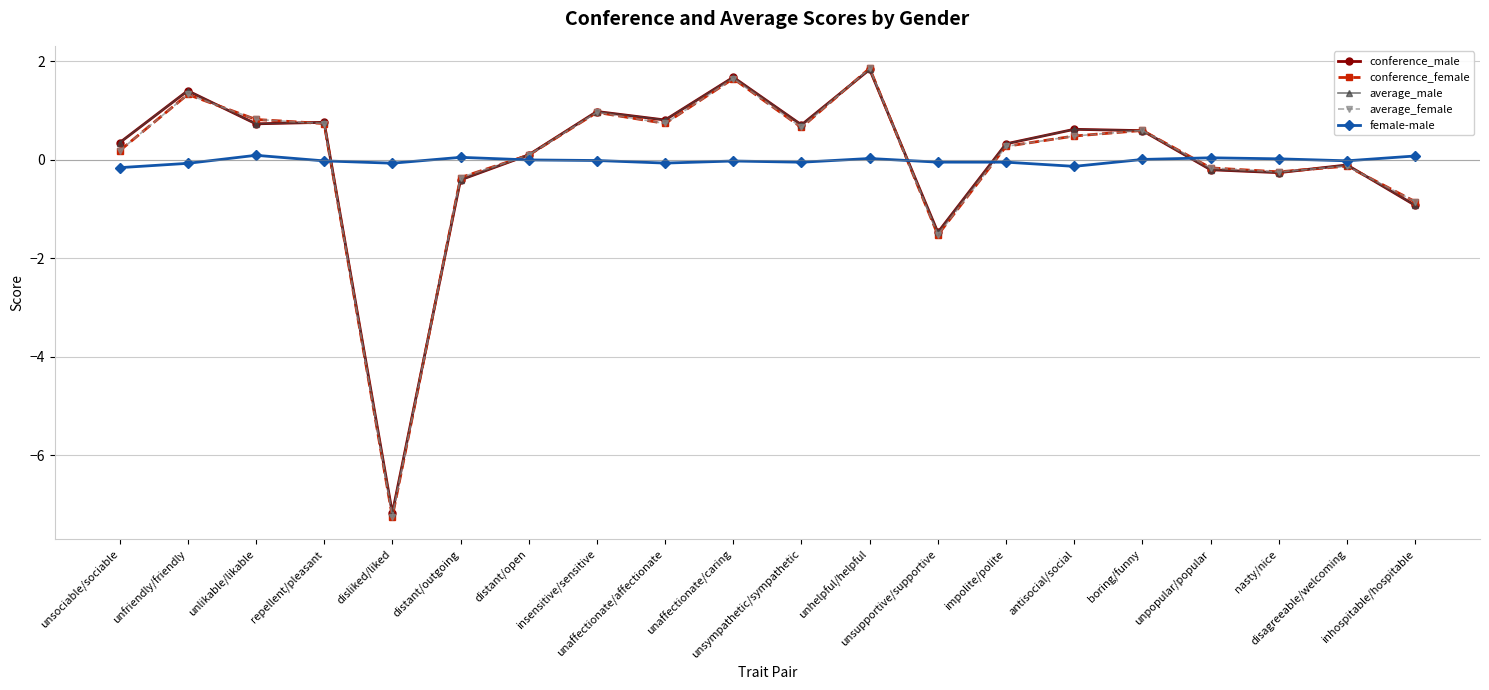

How many data points does each series have?

20